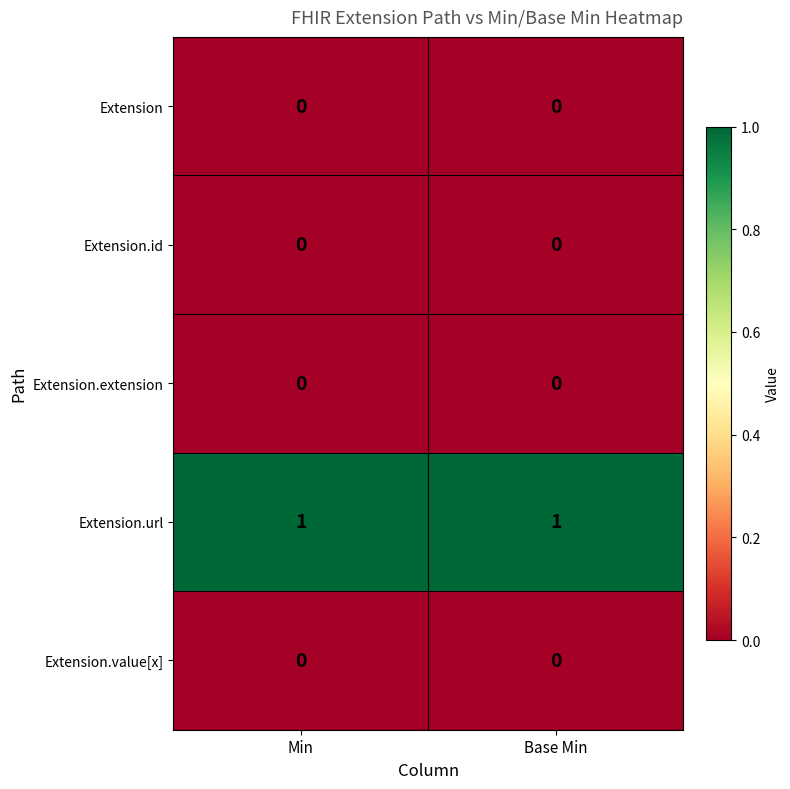

The Extension series shows 0 at Min. True or false?

True